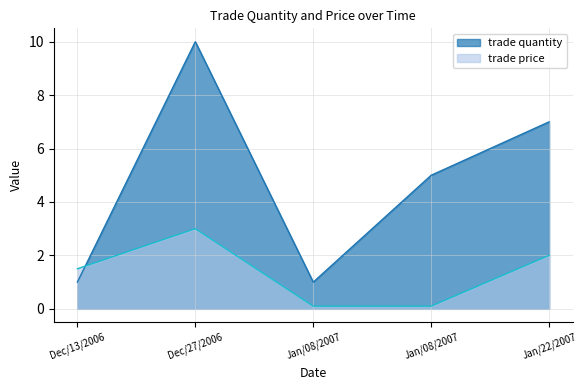

At which label does trade quantity first exceed 5?

Dec/27/2006